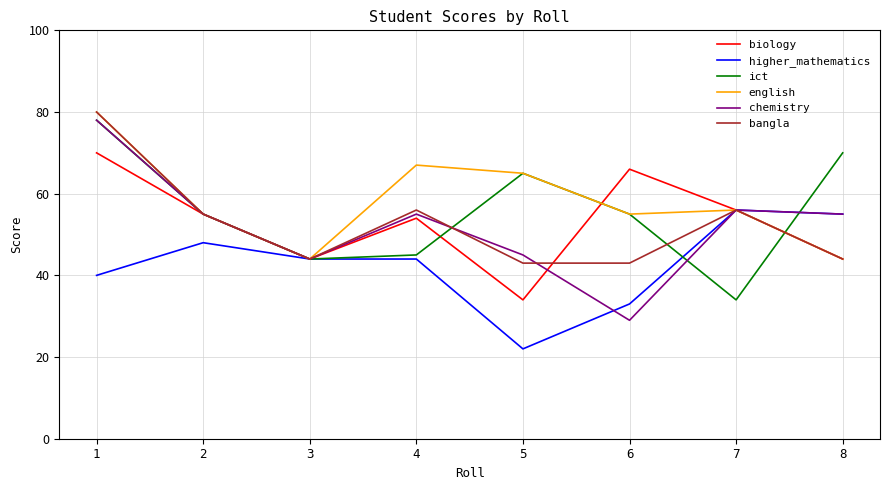

Rank the series at 4 from lowest to highest value.

higher_mathematics, ict, biology, chemistry, bangla, english